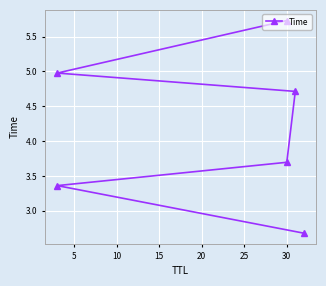

What is the difference between the maximum and minimum values?

3.0